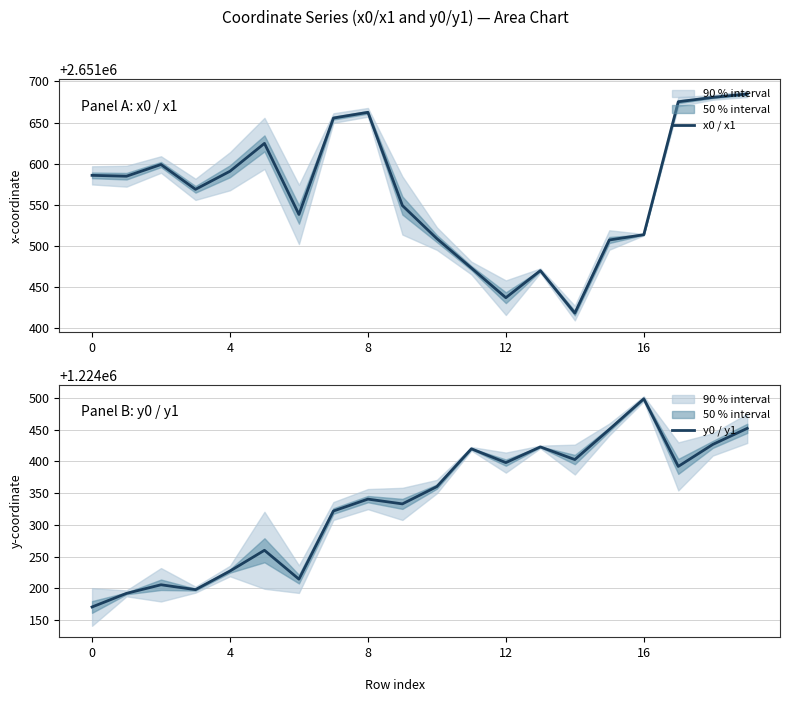

What is the sum of all x0 / x1 values?

53031326.3